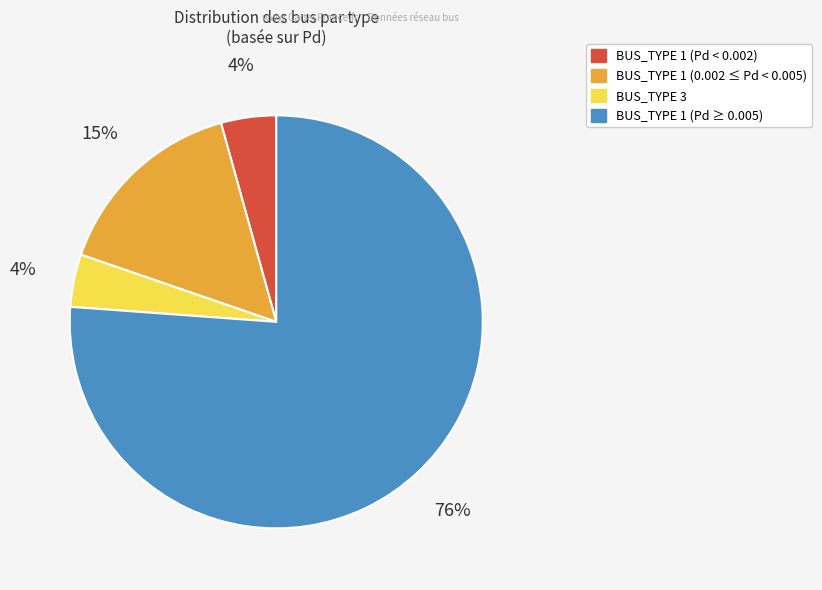

Does any single category account for the majority?

Yes